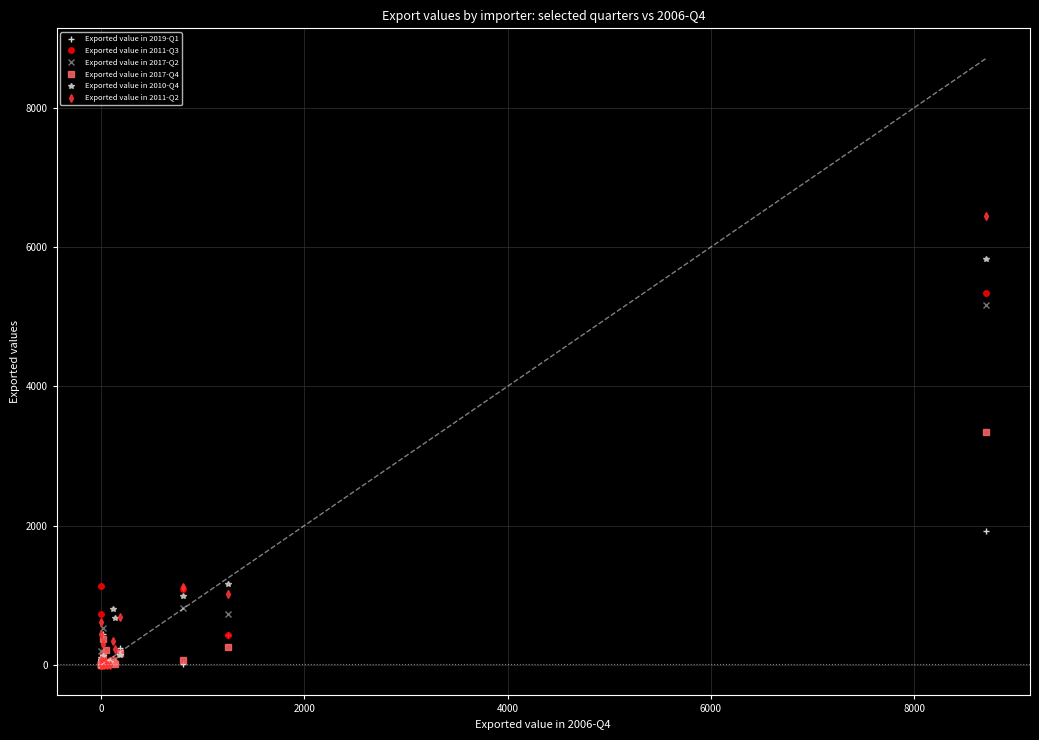

Does the chart have visible grid lines?

Yes